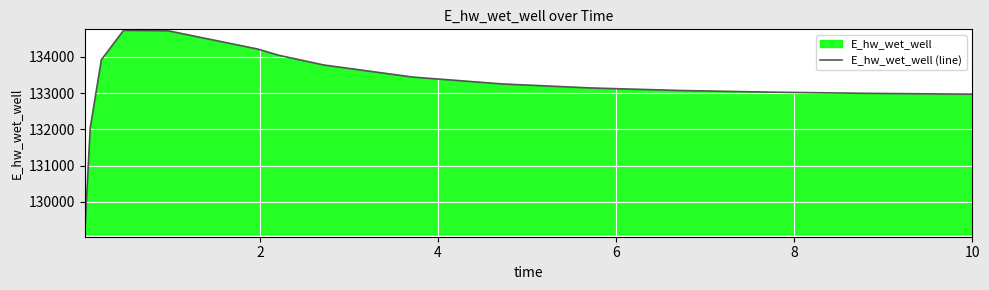

What is the value of the 6th point from the left?

134216.1